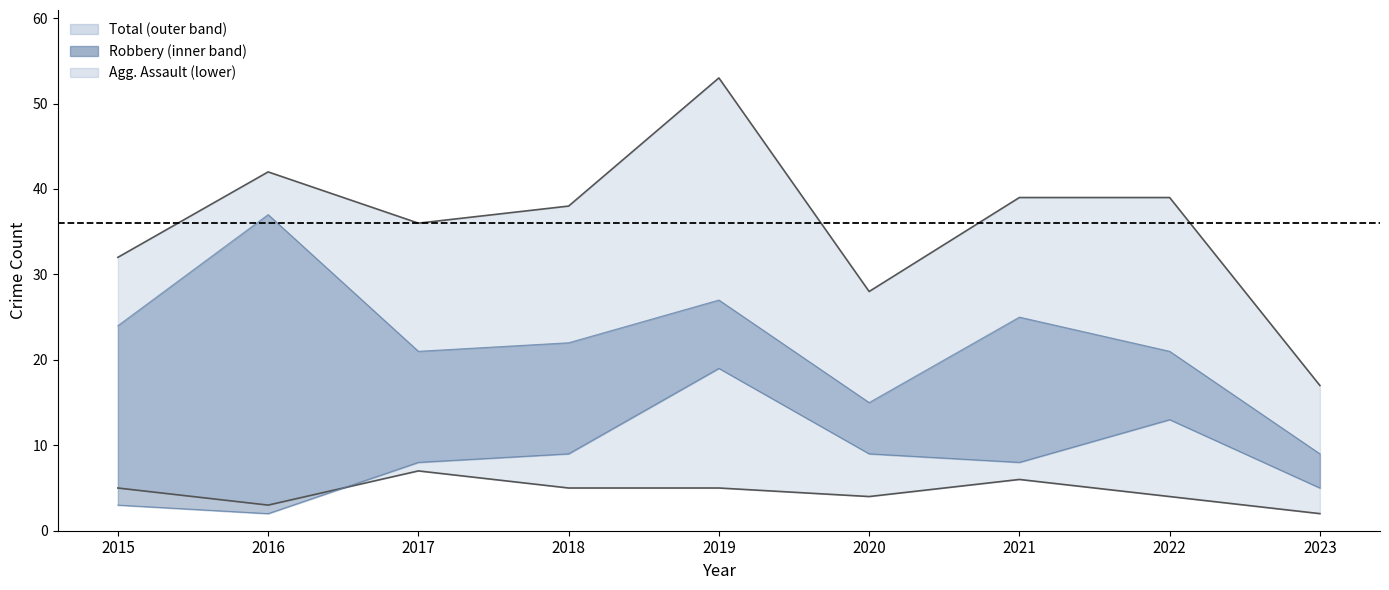

Count the Aggravated Assault values in the range 4 to 5.

5